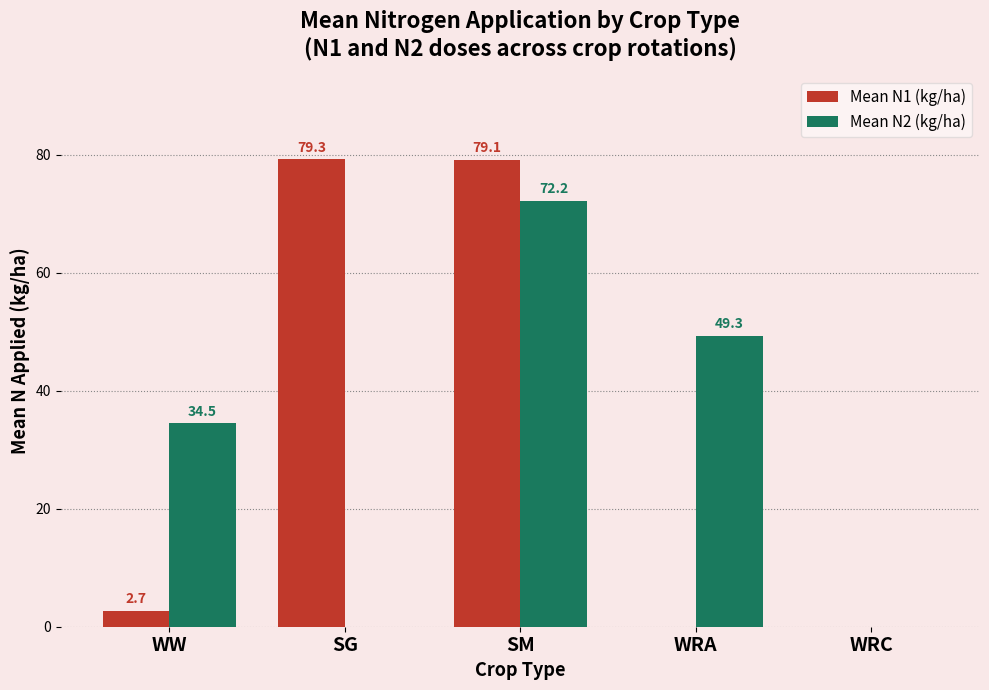

What is the greatest value displayed?

79.3